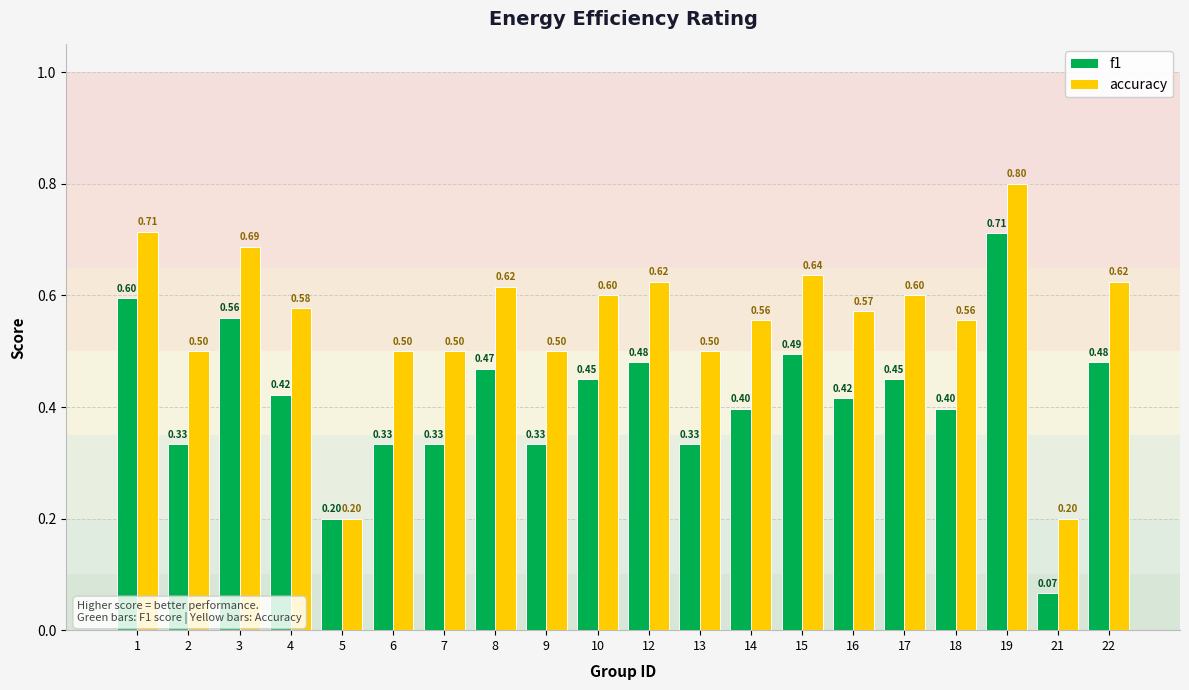

Rank the series by their maximum value, from highest to lowest.

accuracy, f1